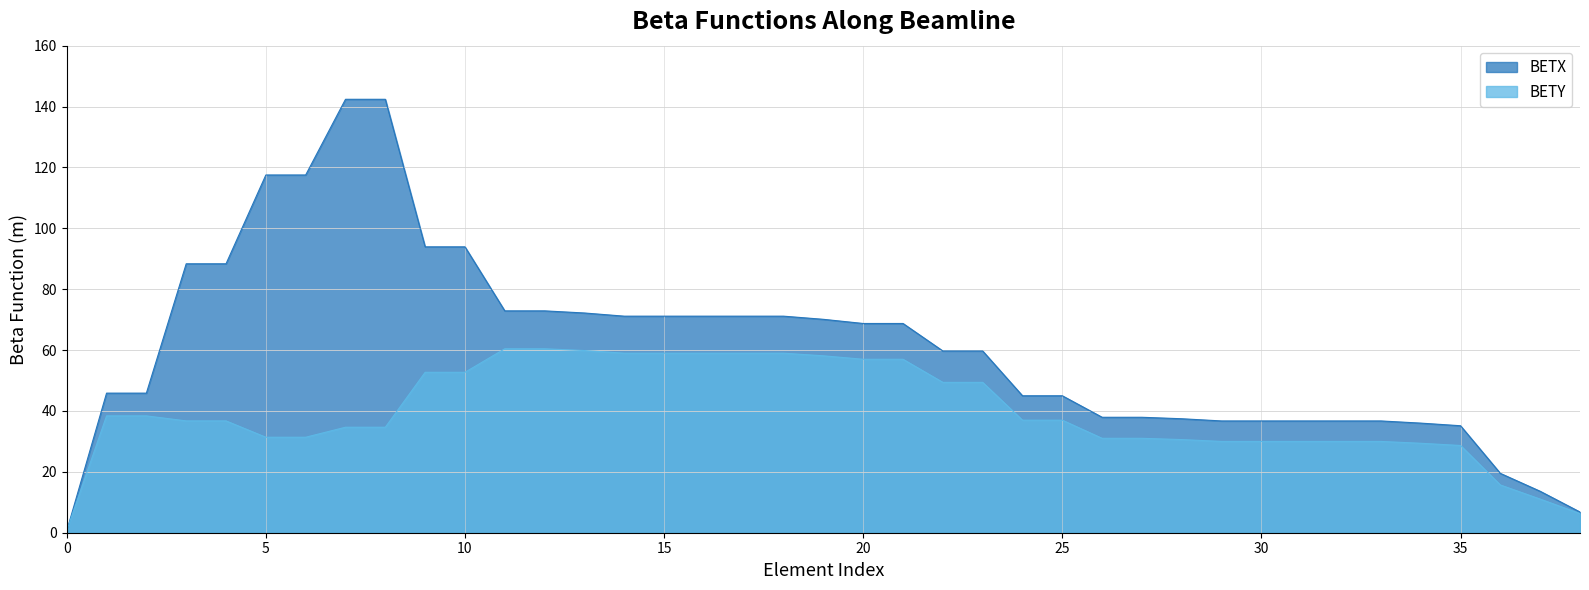

What is the maximum value for BETX?

142.4